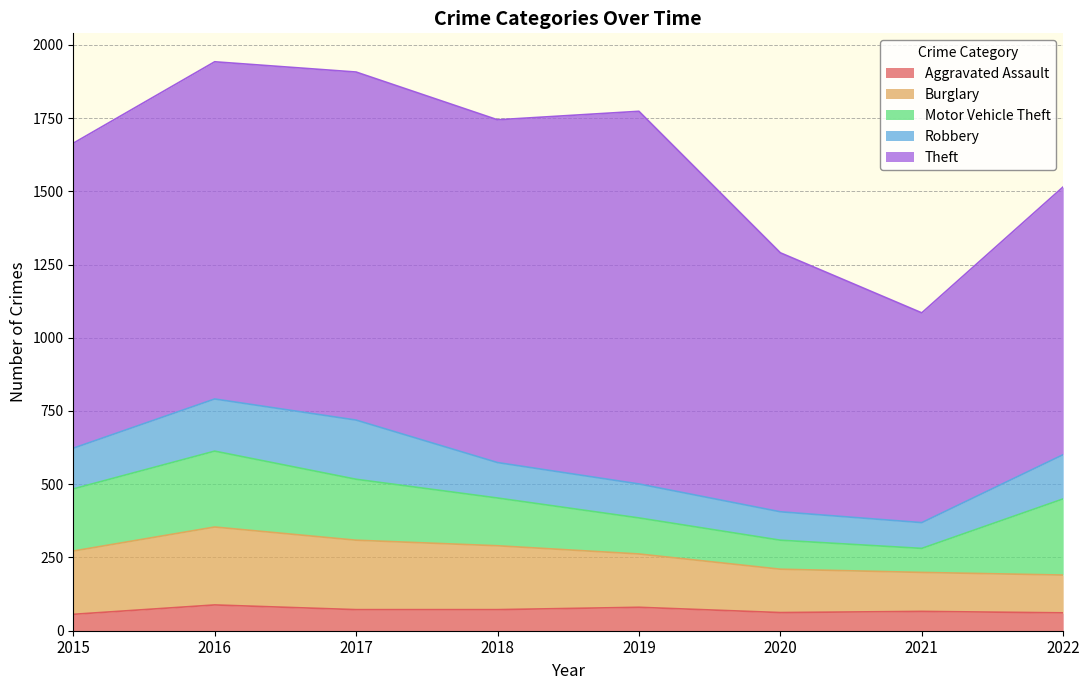

Reading left to right, list all the values displayed in this chart.

Aggravated Assault: 2015=56	2016=88	2017=72	2018=72	2019=80	2020=62	2021=66	2022=61
Burglary: 2015=216	2016=266	2017=237	2018=218	2019=182	2020=148	2021=133	2022=129
Motor Vehicle Theft: 2015=212	2016=259	2017=208	2018=163	2019=123	2020=99	2021=82	2022=260
Robbery: 2015=139	2016=178	2017=202	2018=121	2019=116	2020=97	2021=88	2022=151
Theft: 2015=1041	2016=1151	2017=1188	2018=1170	2019=1272	2020=884	2021=716	2022=914